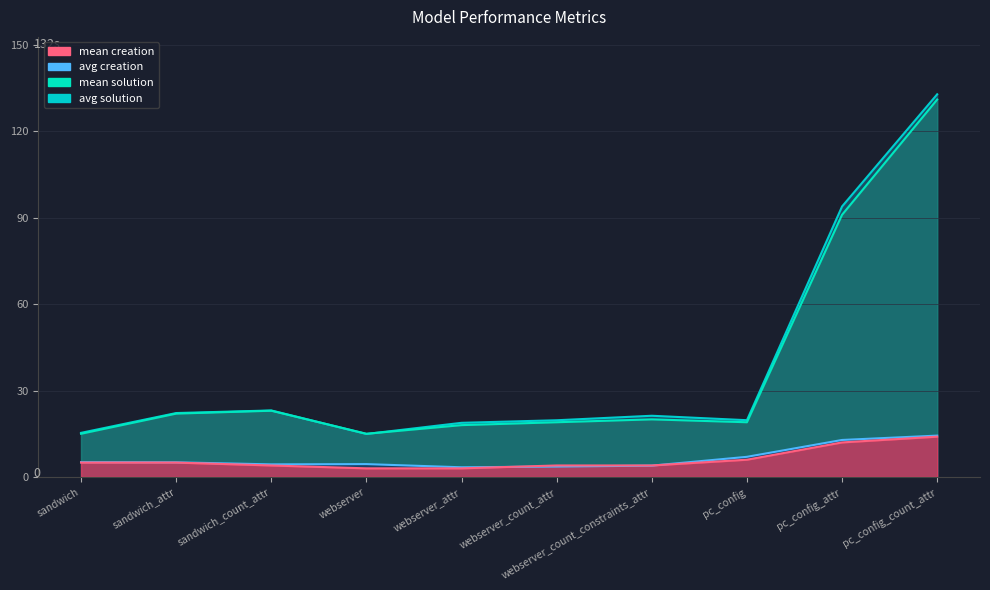

What is the total value across all series at sandwich?

40.5